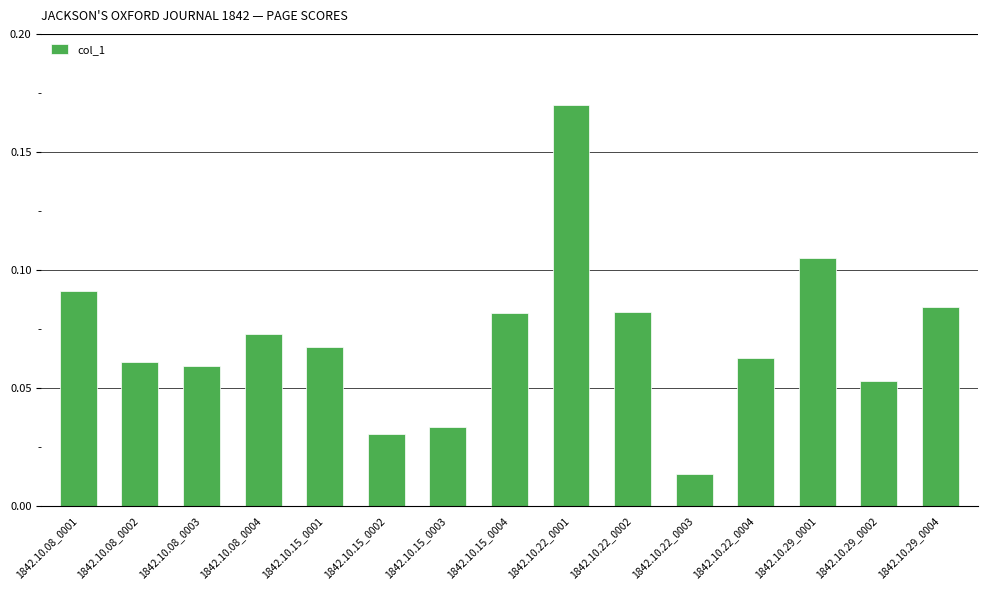

At which label is the value closest to 0?

1842.10.22_0003